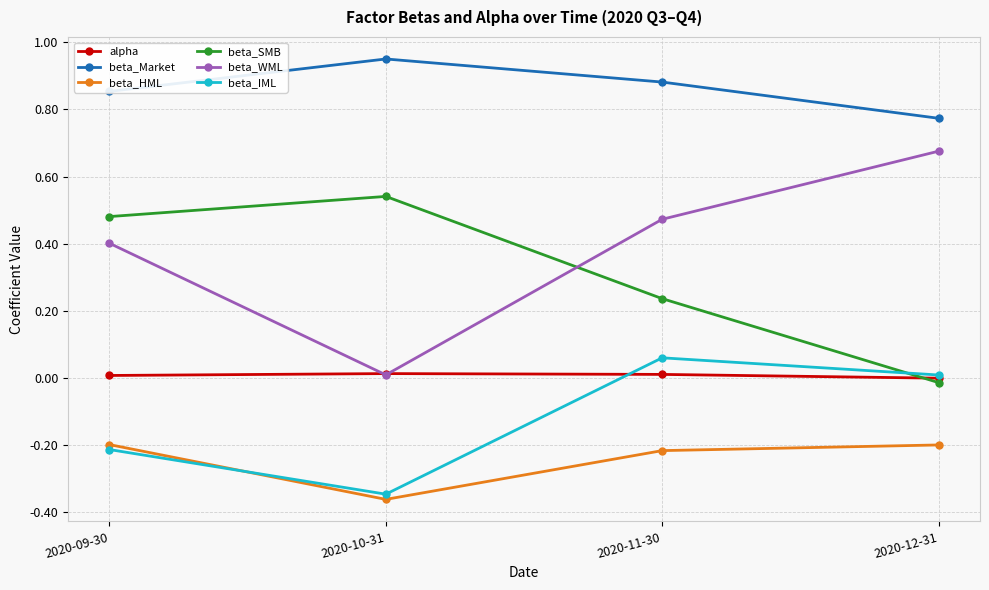

Rank the categories by beta_Market value from highest to lowest.

2020-10-31, 2020-11-30, 2020-09-30, 2020-12-31